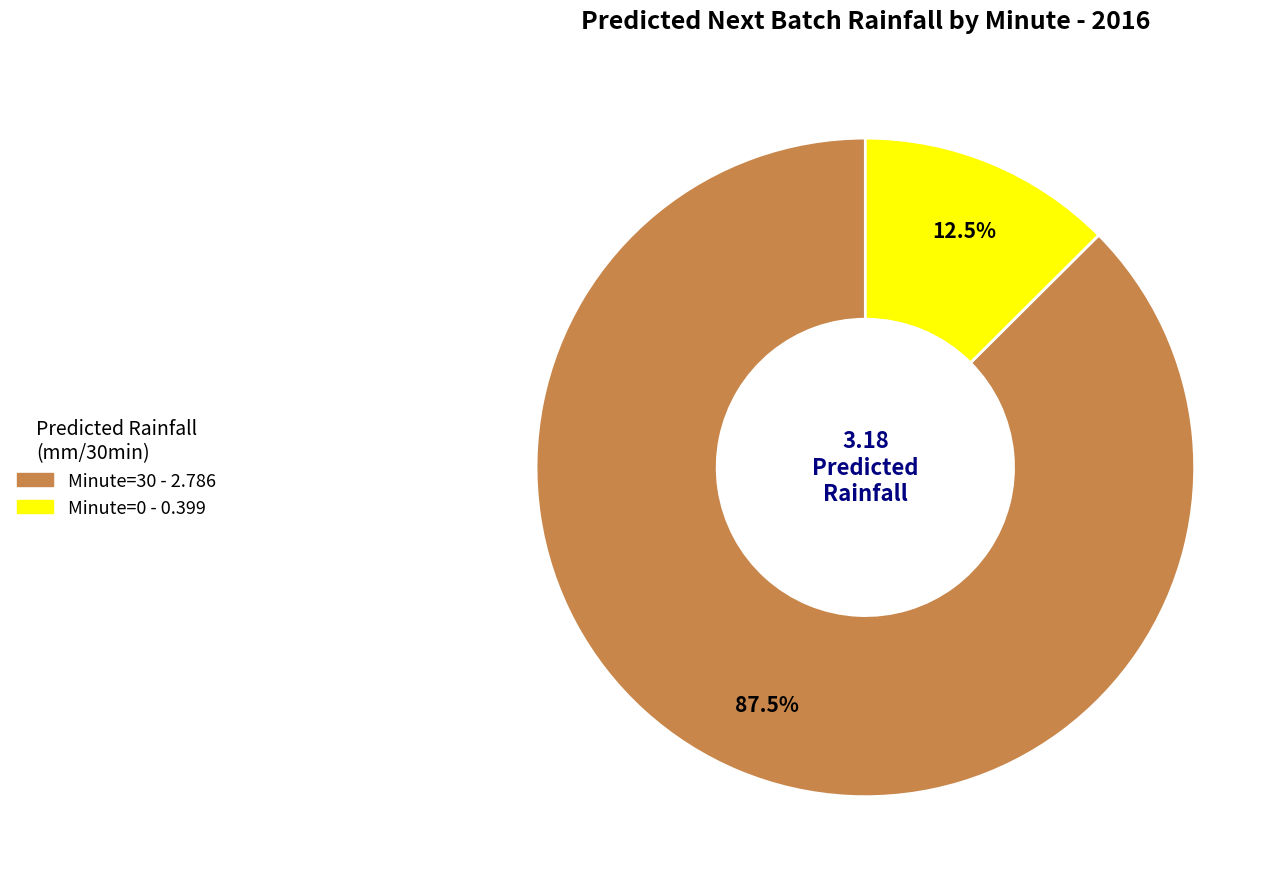

Does any single category account for the majority?

Yes